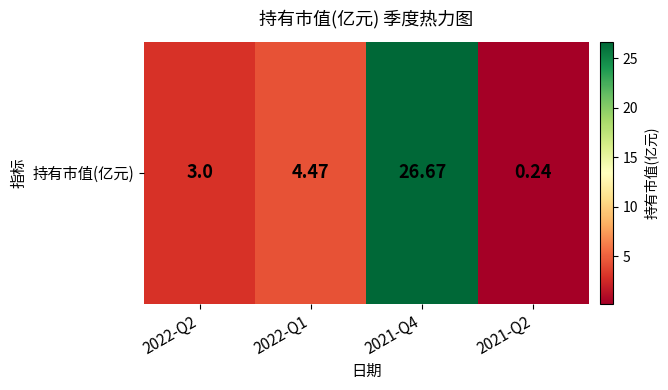

What is the maximum value shown in the chart?

26.7